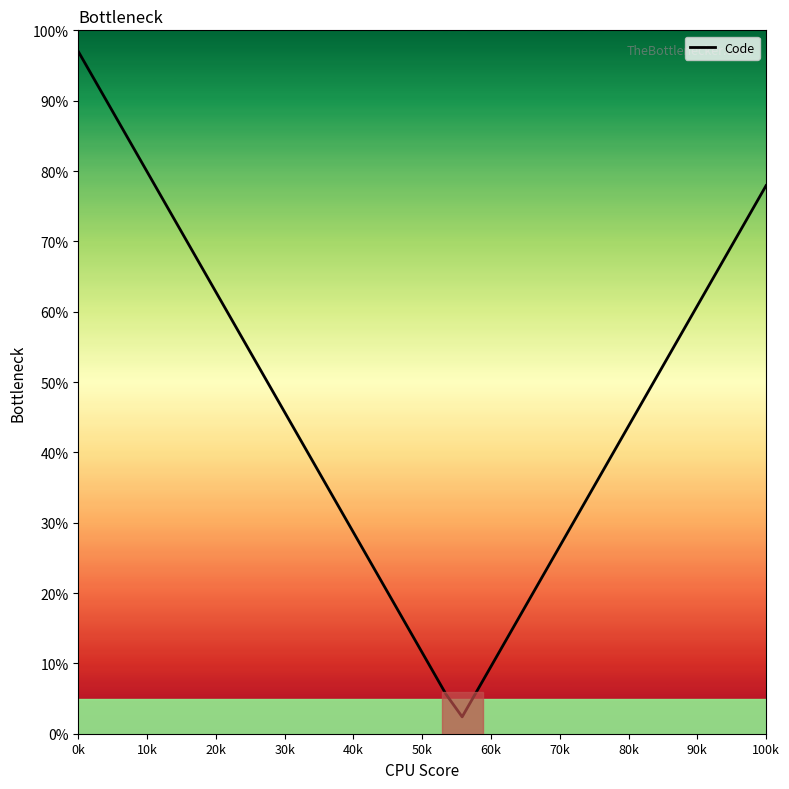

Count the number of data series in this chart.

1